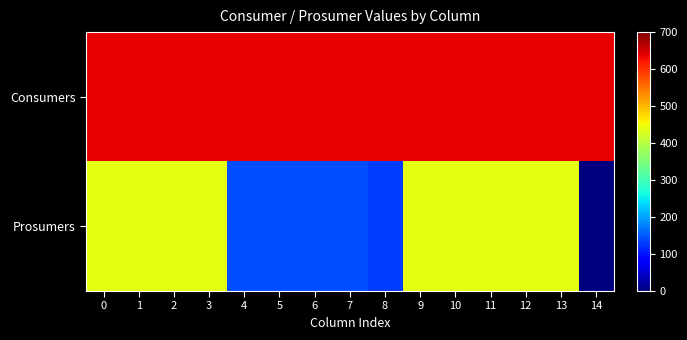

Rank the series by their average value, from highest to lowest.

Consumers, Prosumers